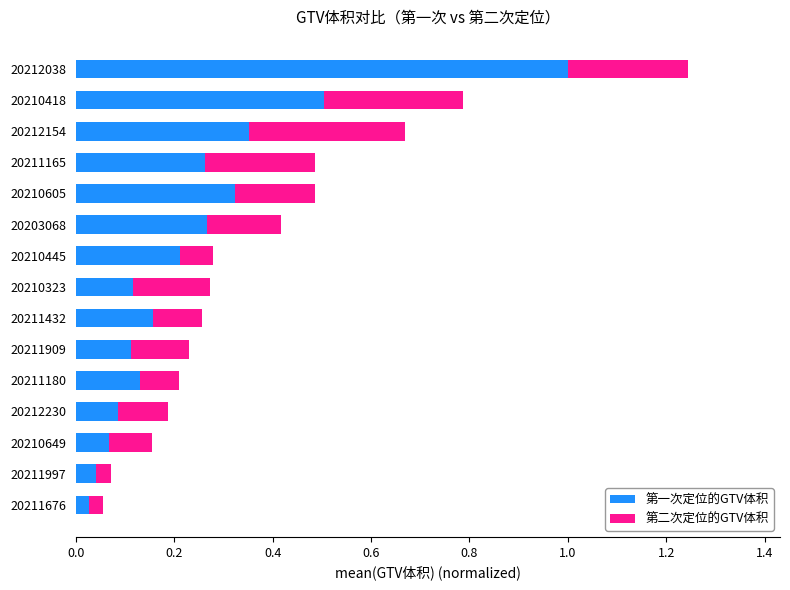

Is it true that 第一次定位的GTV体积 equals 0.1 at 20211180?

True